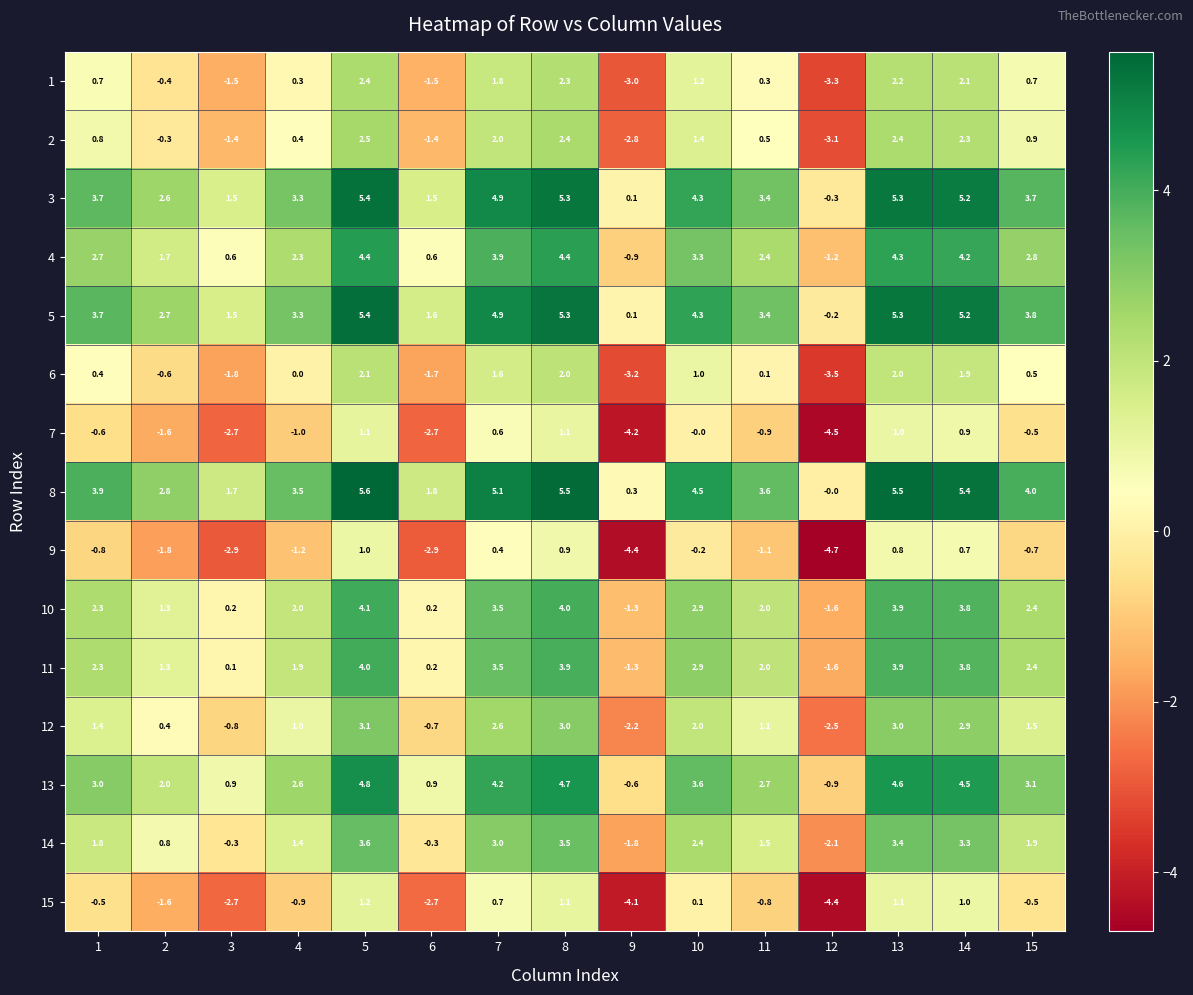

What is the greatest value displayed?

5.6